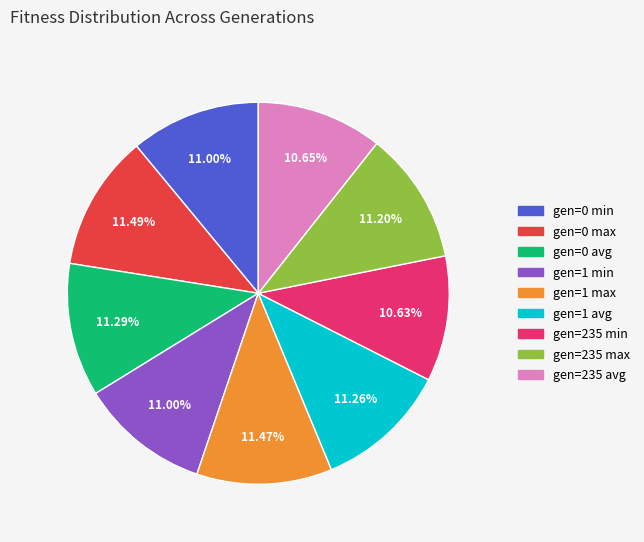

Which has a higher value, gen=1 avg or gen=235 min?

gen=1 avg